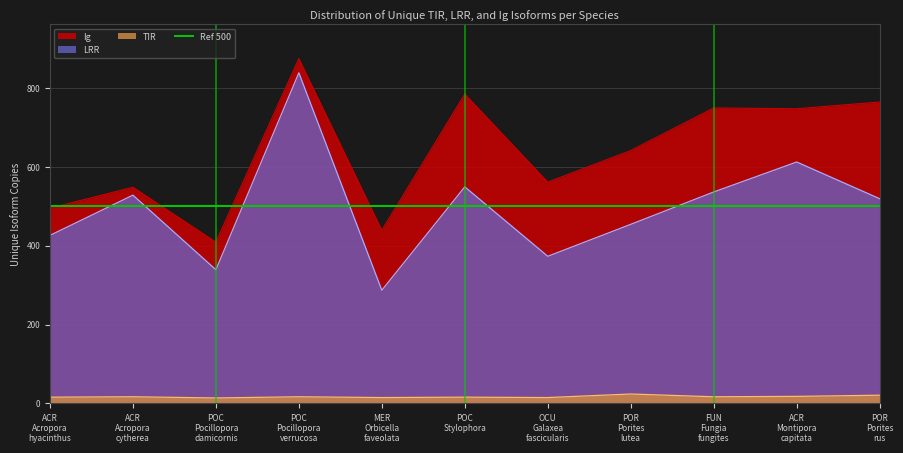

True or false: Ig and TIR cross at least once.

False